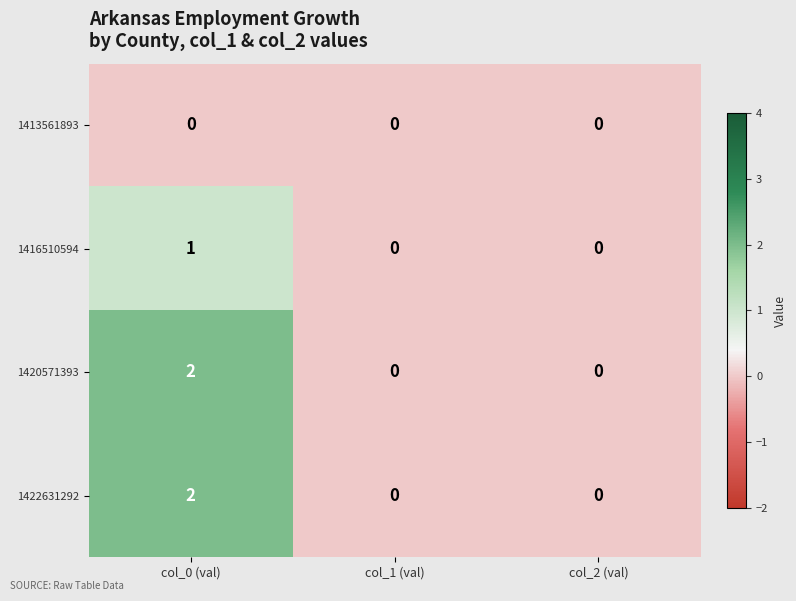

Is it true that 1413561893 equals 0 at col_0 (val)?

True